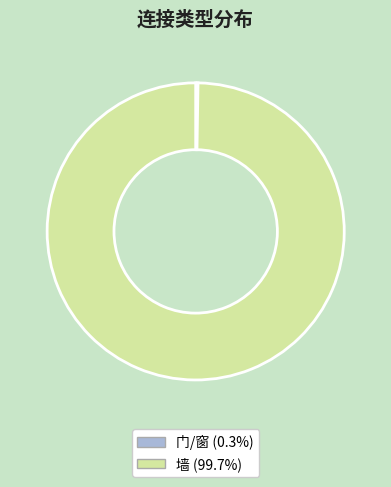

Which slice represents more than half of the pie?

墙